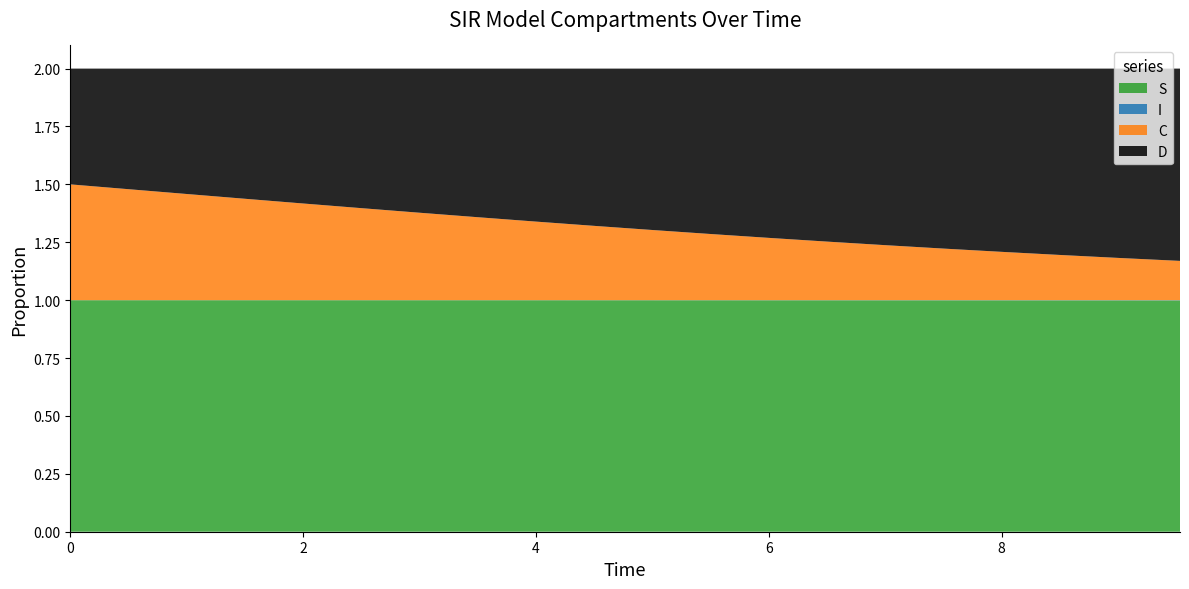

Reading left to right, list all the values displayed in this chart.

S: 1.0	1.0	1.0	1.0	1.0	1.0	1.0	1.0	1.0	1.0	1.0	1.0	1.0	1.0	1.0	1.0	1.0	1.0	1.0	1.0
I: 0.0	0.0	0.0	0.0	0.0	0.0	0.0	0.0	0.0	0.0	0.0	0.0	0.0	0.0	0.0	0.0	0.0	0.0	0.0	0.0
C: 0.5	0.5	0.5	0.4	0.4	0.4	0.4	0.4	0.3	0.3	0.3	0.3	0.3	0.3	0.2	0.2	0.2	0.2	0.2	0.2
D: 0.5	0.5	0.5	0.6	0.6	0.6	0.6	0.6	0.7	0.7	0.7	0.7	0.7	0.7	0.8	0.8	0.8	0.8	0.8	0.8